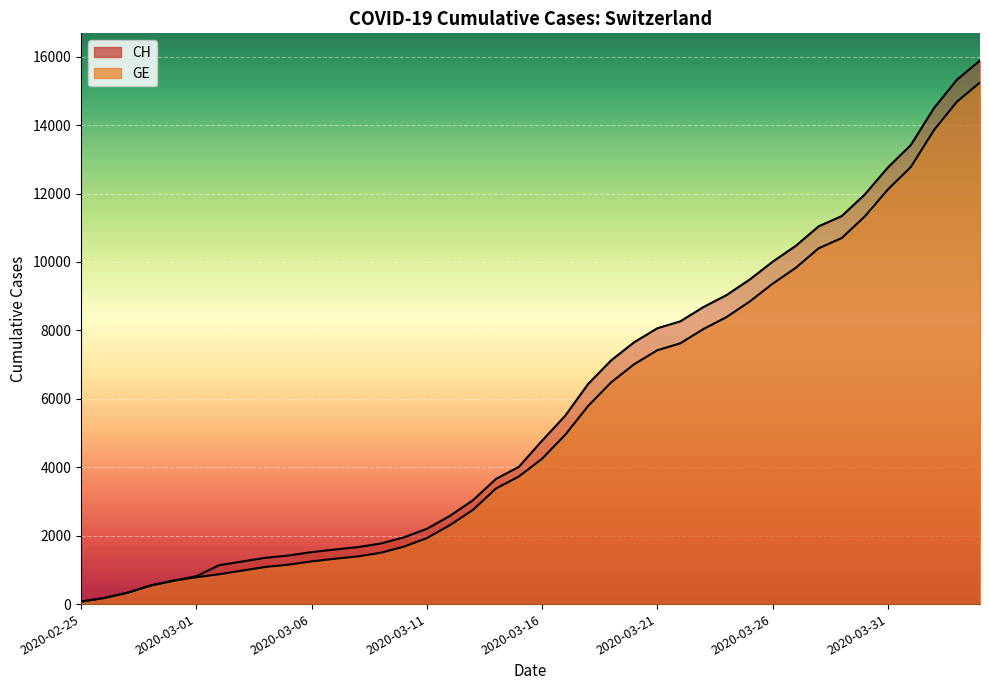

Reading left to right, extract all data points from this chart.

CH: 73	178	329	540	682	814	1137	1245	1353	1420	1519	1595	1664	1770	1949	2199	2577	3033	3658	4014	4775	5501	6434	7125	7654	8061	8265	8681	9030	9481	10005	10467	11041	11340	11971	12758	13419	14494	15327	15888
GE: 73	178	329	540	682	784	872	979	1085	1152	1248	1324	1393	1499	1678	1928	2306	2752	3377	3733	4248	4944	5792	6483	7012	7419	7623	8039	8388	8839	9363	9825	10399	10698	11329	12116	12777	13852	14685	15246